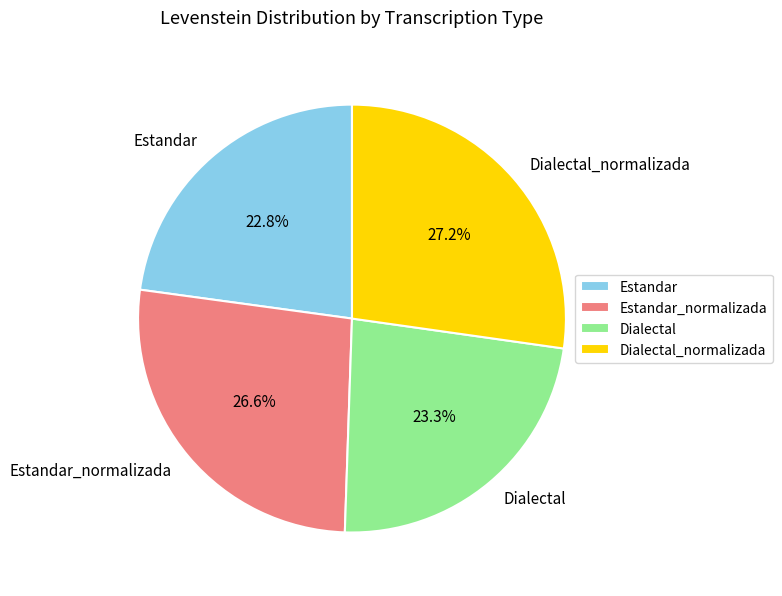

True or false: Dialectal accounts for 23% of the total.

True